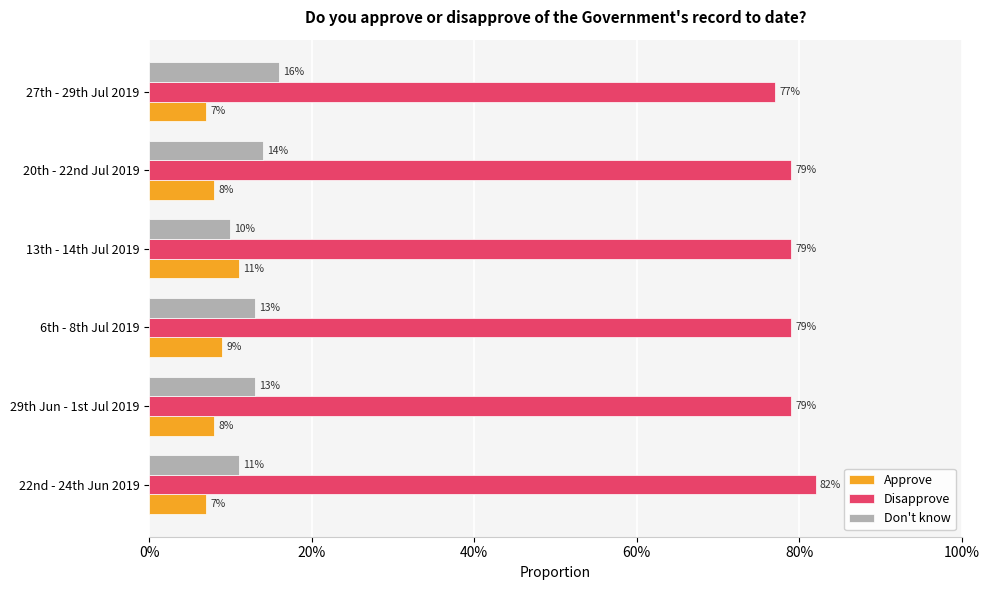

At how many categories does at least one series exceed 0?

6